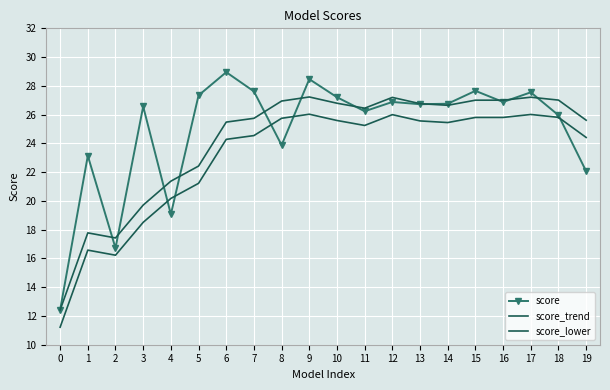

List the series in order of their overall mean, highest first.

score, score_trend, score_lower